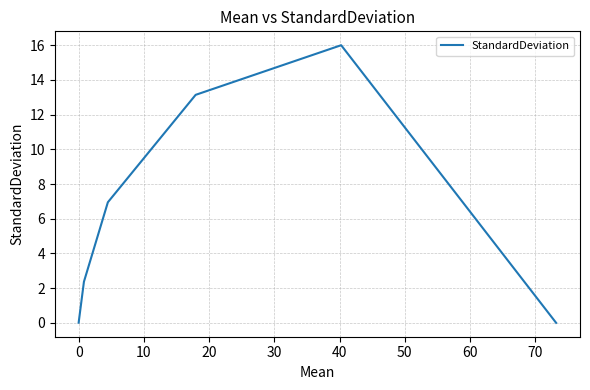

True or false: there are more than 2 points higher than both neighbors.

False